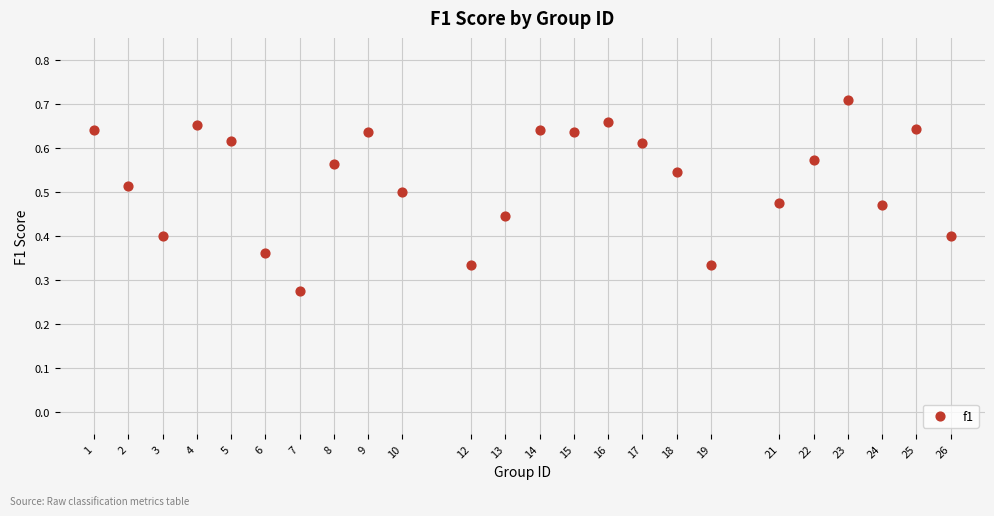

What is the range of X values (max minus min)?

25.0